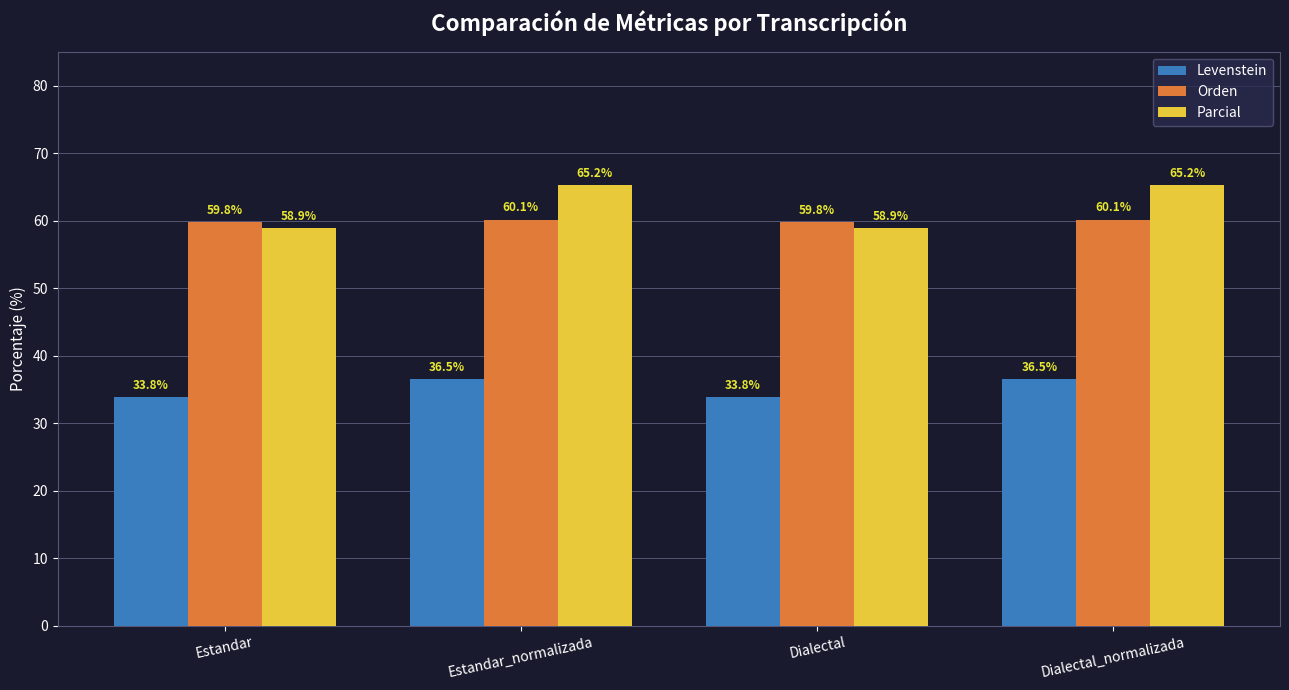

True or false: Parcial has a value of 13.2 at Dialectal.

False